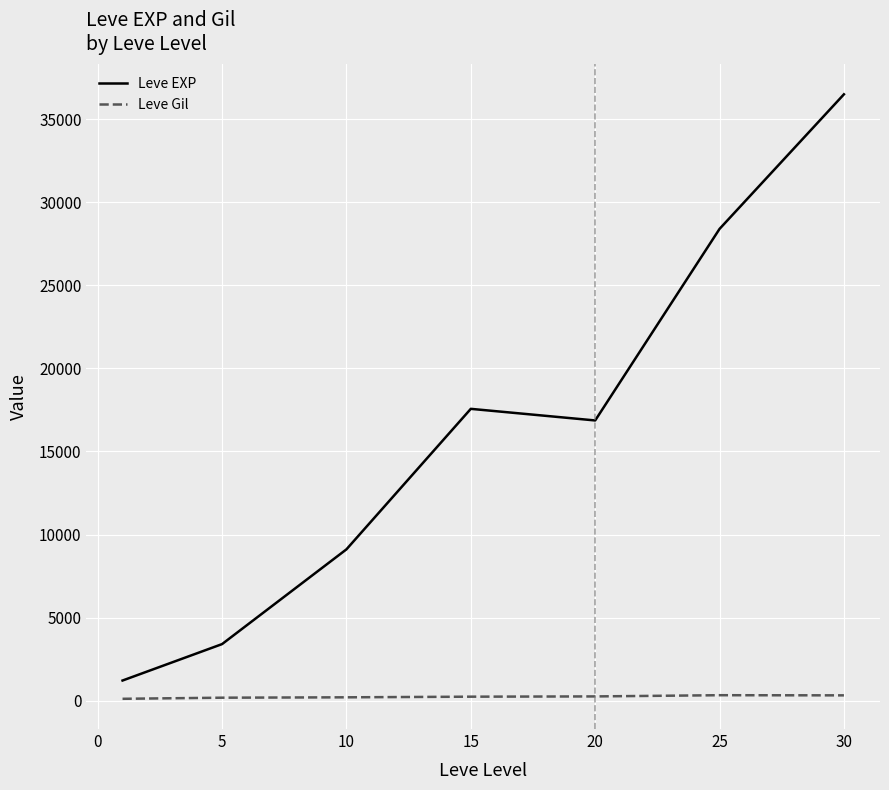

True or false: Leve EXP and Leve Gil intersect in this chart.

False